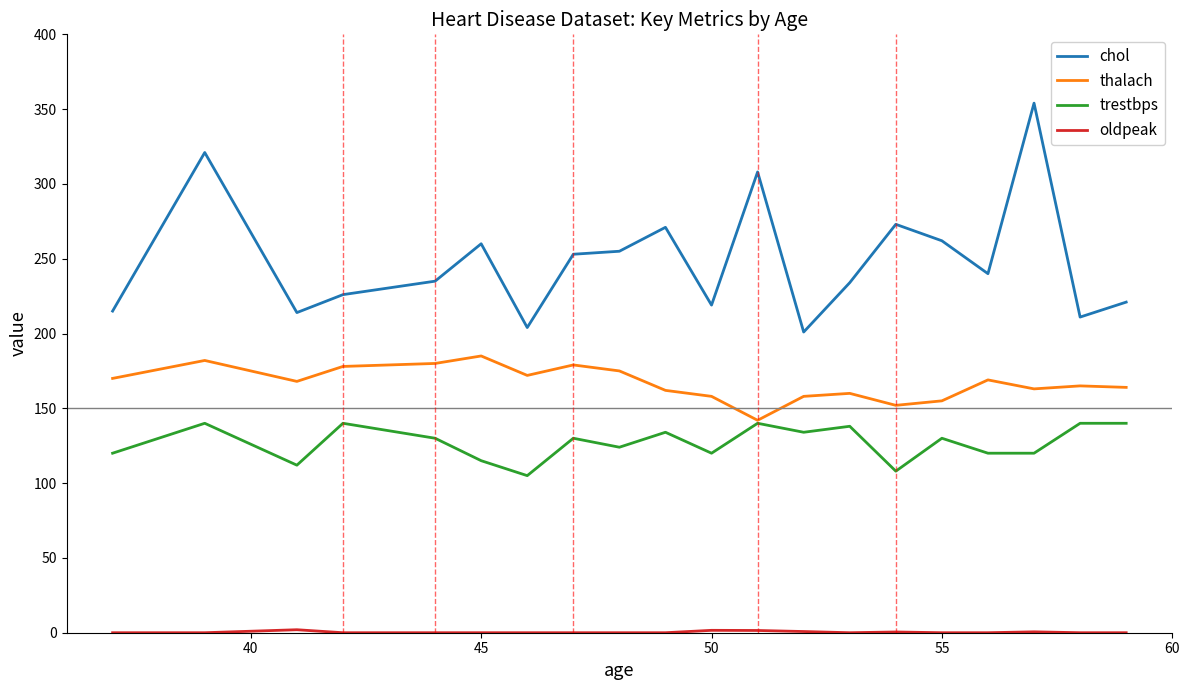

Count the number of categories in the chart.

20